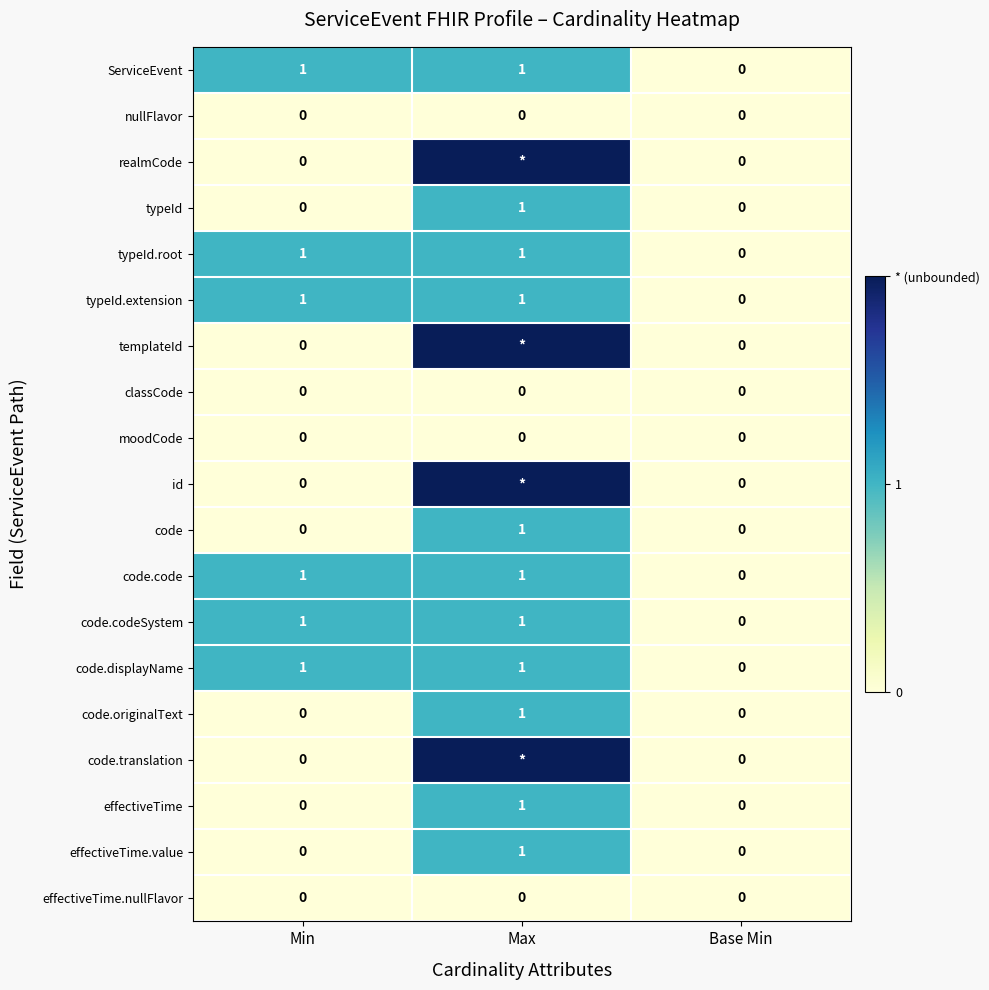

True or false: typeId has a value of 0 at Min.

True